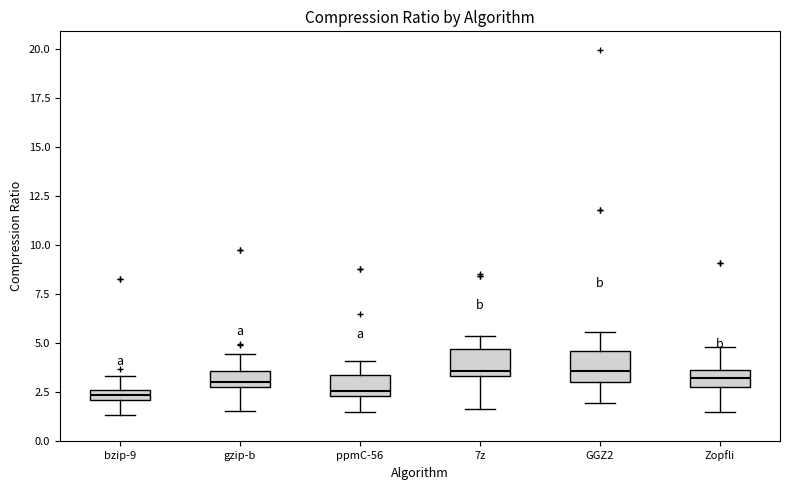

Where does the median line of the box for gzip-b sit on the y-axis? The values are not printed on the chart, so give them approximately, as read against the axis.

3.0